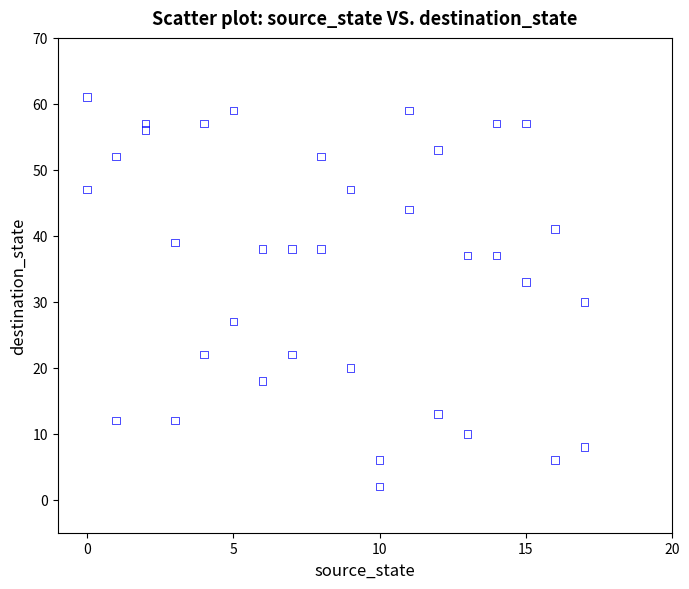

What Y value in the scatter plot is closest to 31?

30